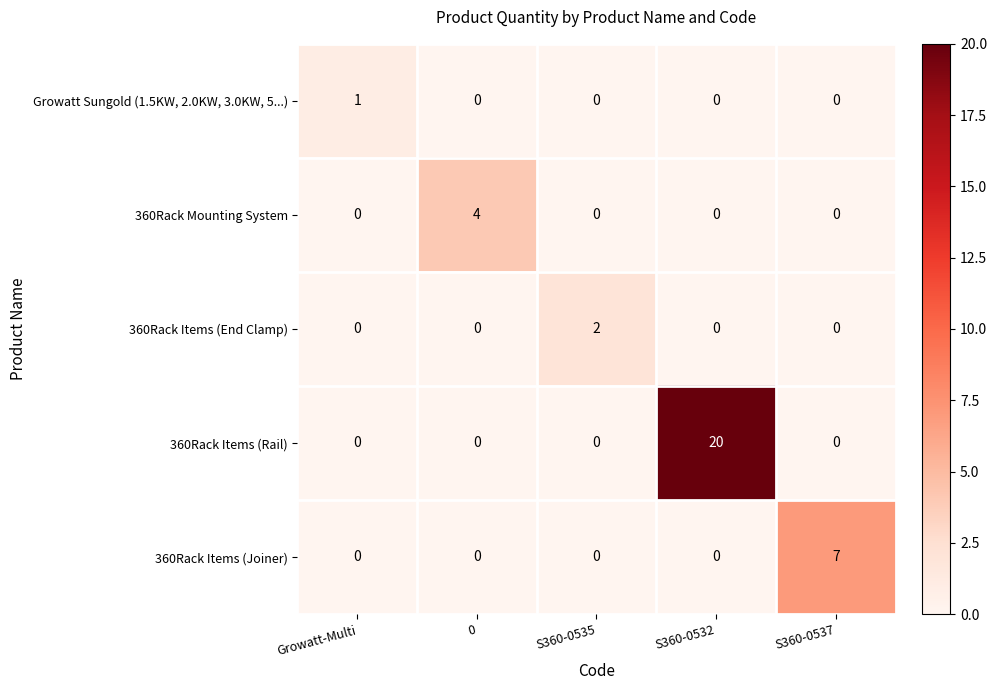

Which series has the largest total across all categories?

360Rack Items (Rail)